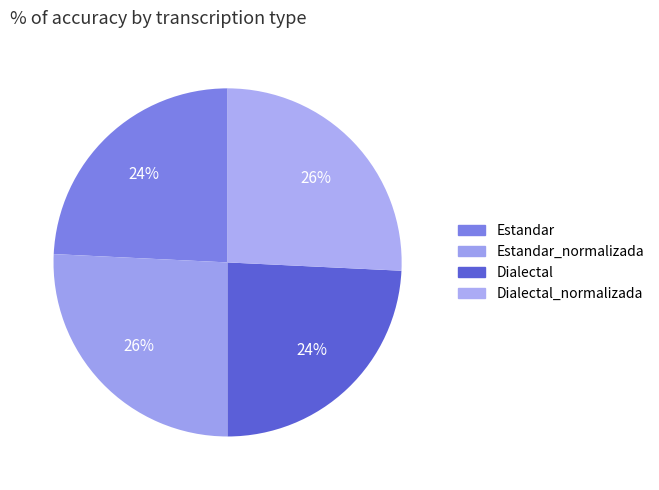

Count the number of slices in the pie.

4